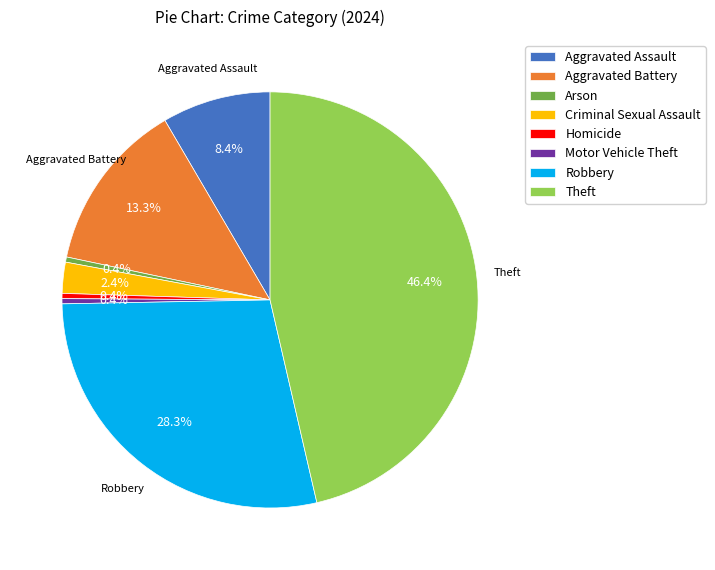

Is the sum of Homicide and Motor Vehicle Theft greater than half?

No